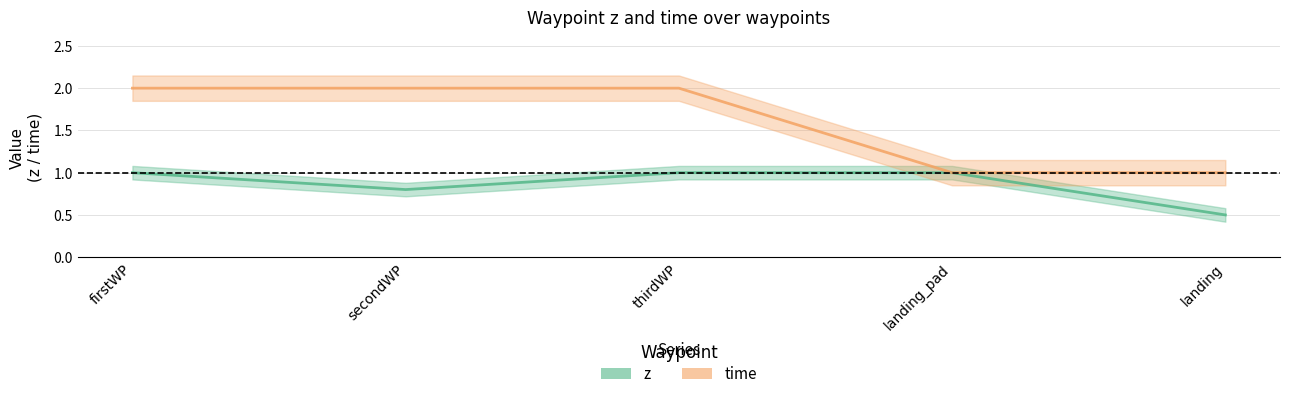

True or false: time and z cross at least once.

False